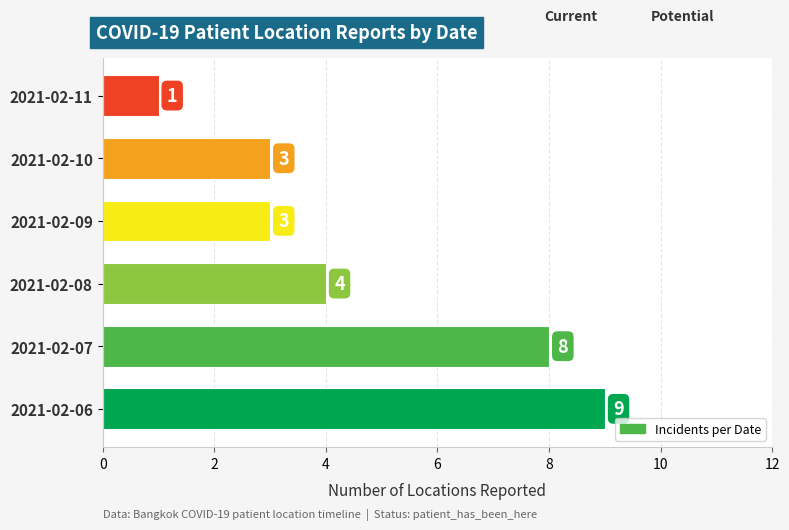

What is the average value?

5